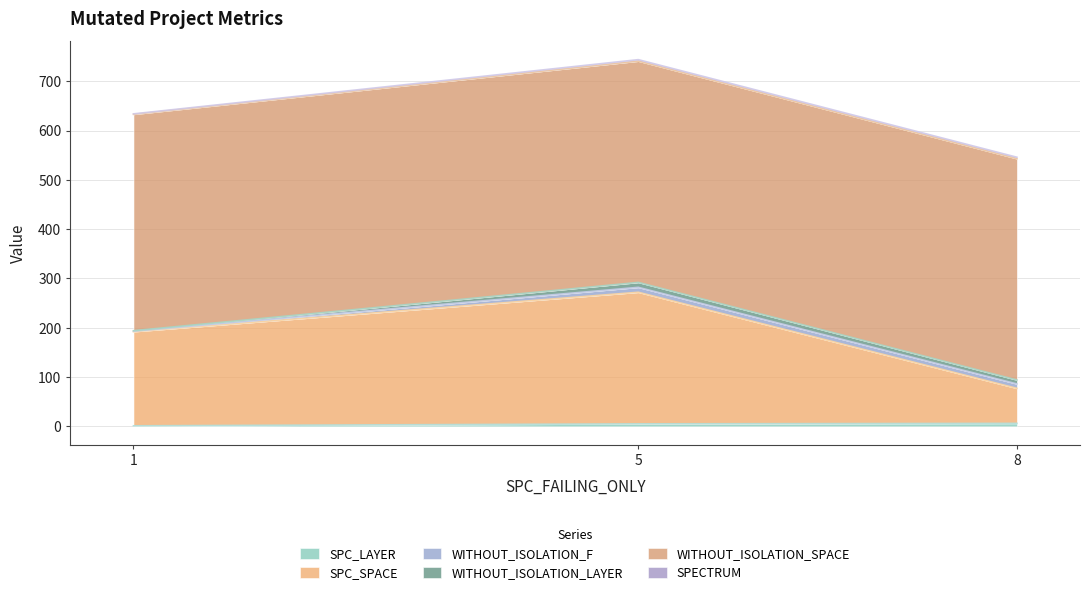

At which category is the sum across all series the highest?

5